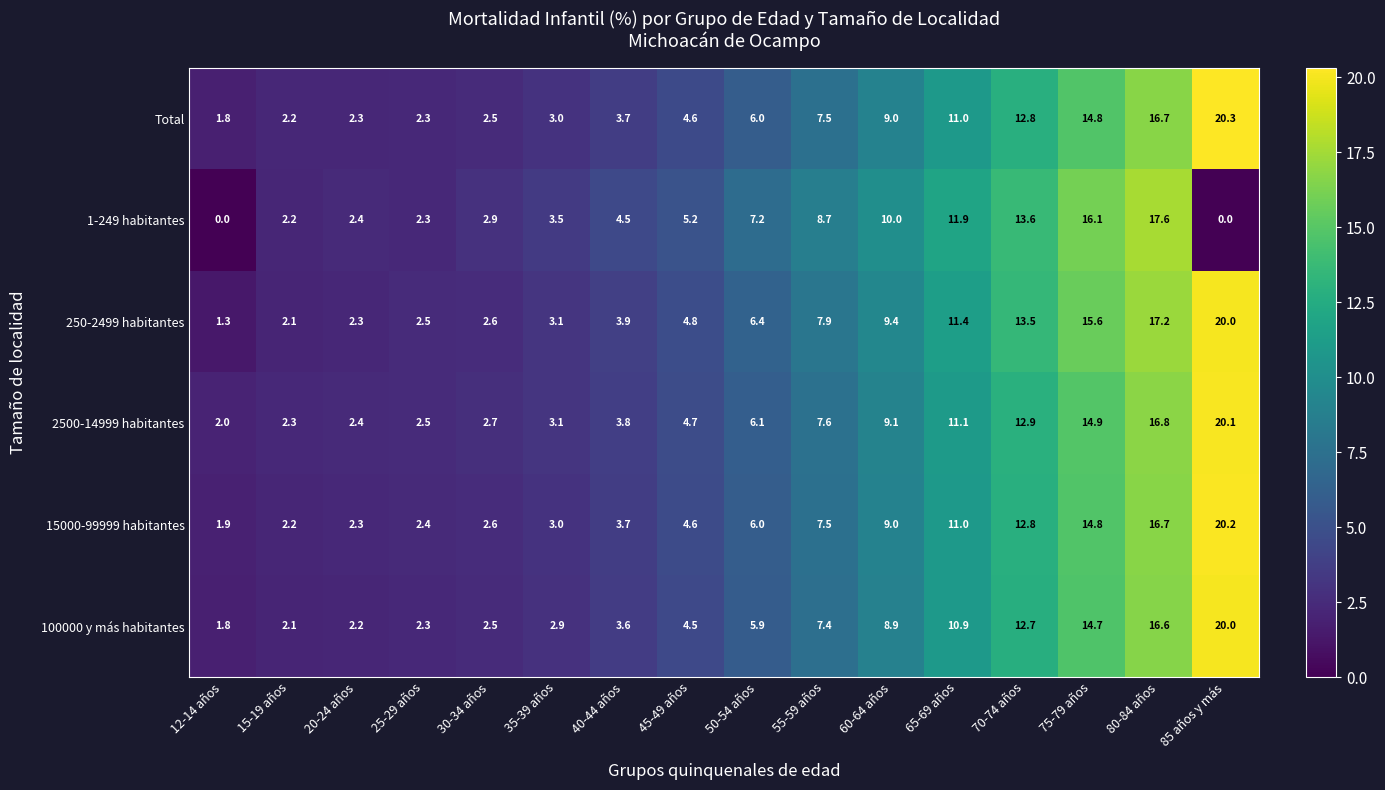

Which series has the largest range (max minus min)?

250-2499 habitantes